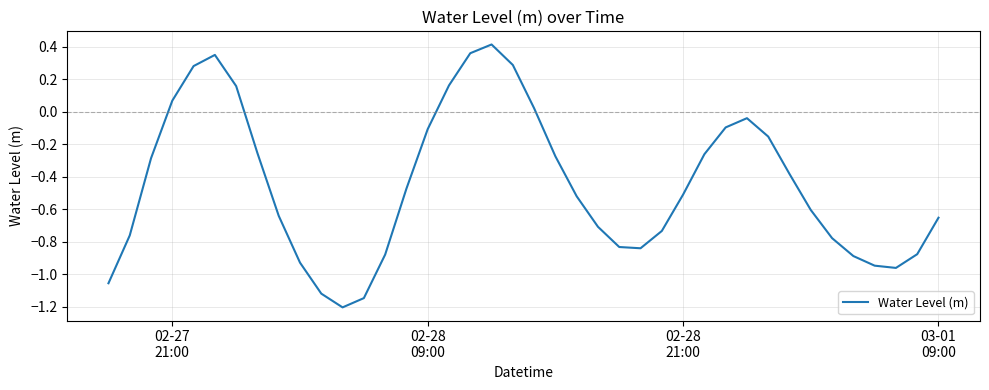

What is the smallest value displayed?

-1.2